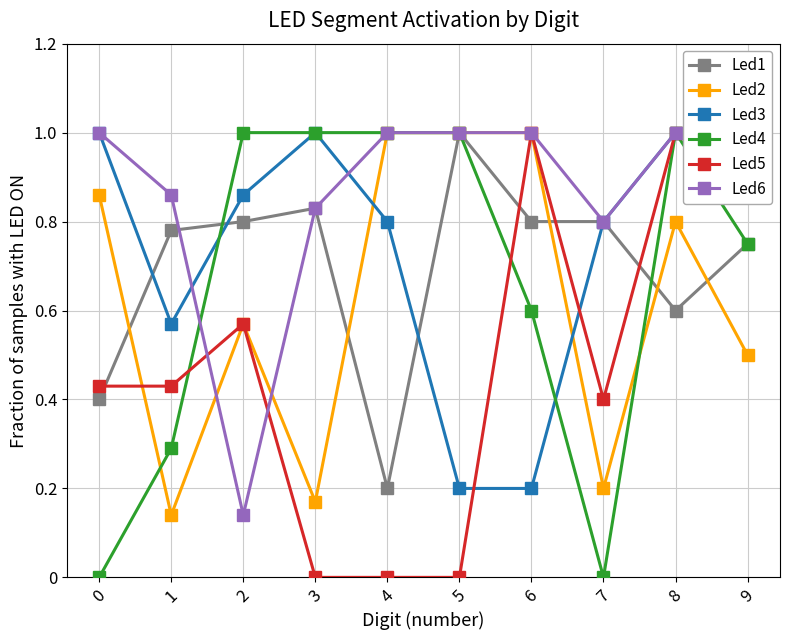

What is the spread (max minus min) of values at 3?

1.0